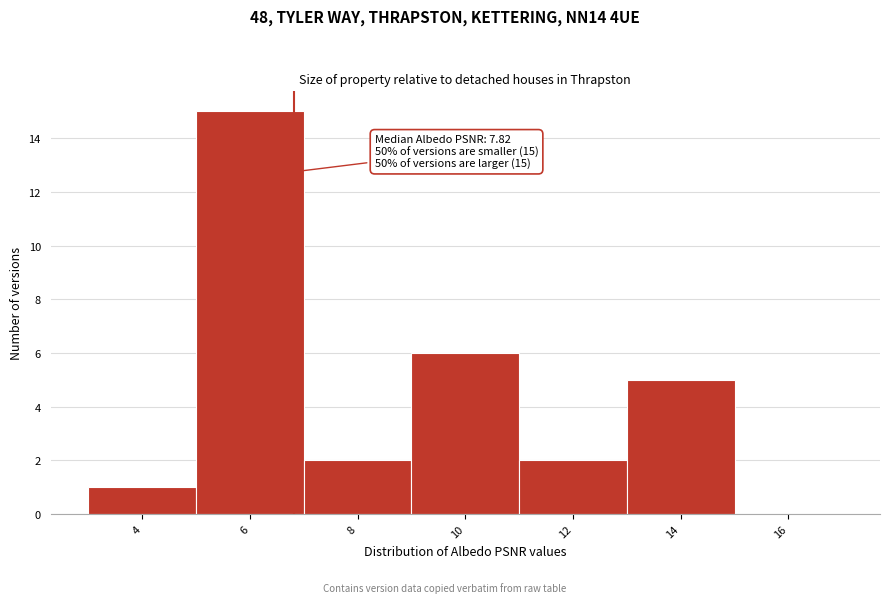

Reading left to right, what are all the values shown in this chart?

4=1	6=15	8=2	10=6	12=2	14=5	16=0